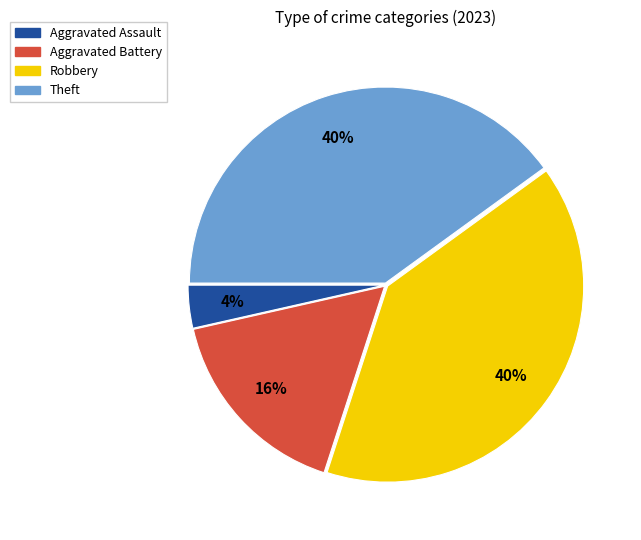

Count the number of slices in the pie.

4